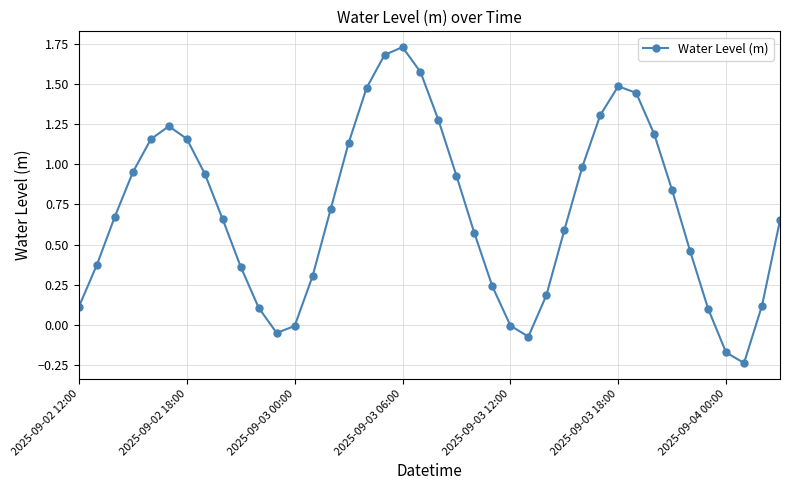

What is the value of the 14th point from the left?

0.3